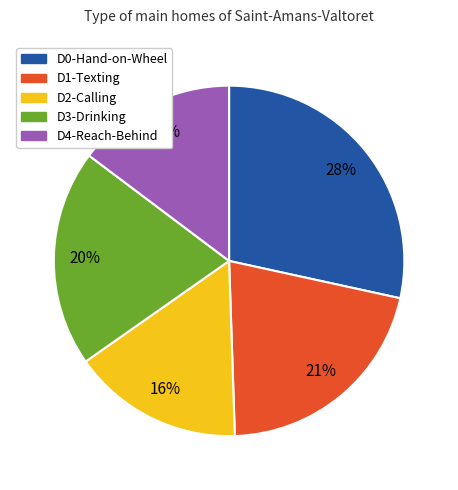

True or false: D1-Texting accounts for 21% of the total.

True